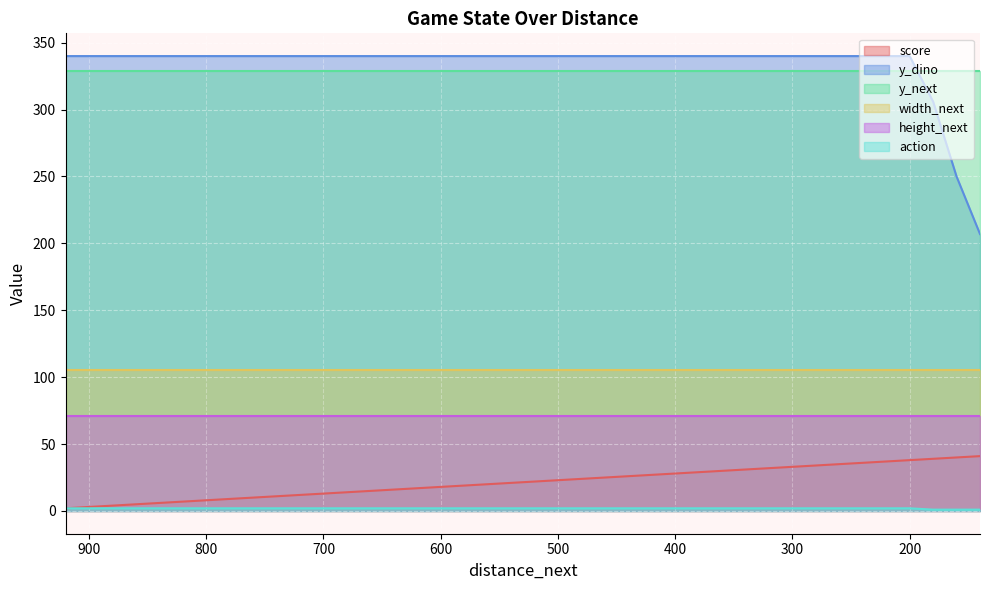

Between 520 and 340, which is larger?

340